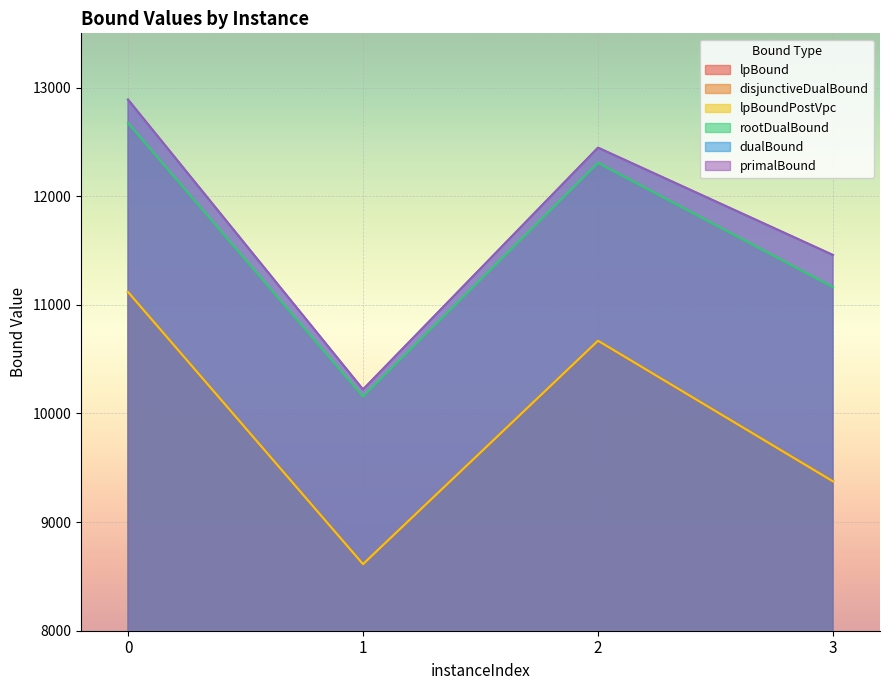

What are all the series names shown in the legend?

lpBound, disjunctiveDualBound, lpBoundPostVpc, rootDualBound, dualBound, primalBound